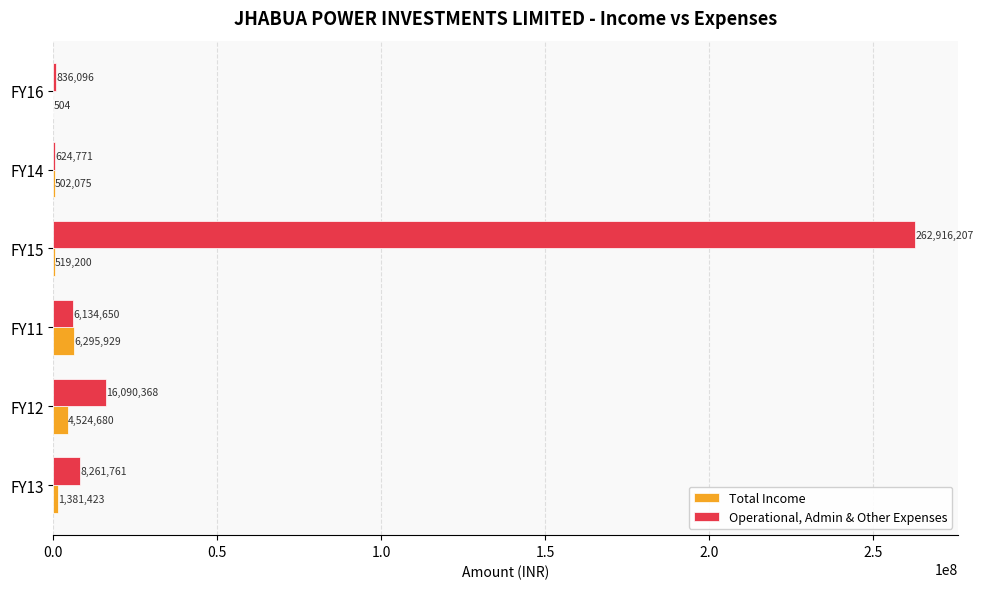

Is it true that Total Income equals 504 at FY16?

True